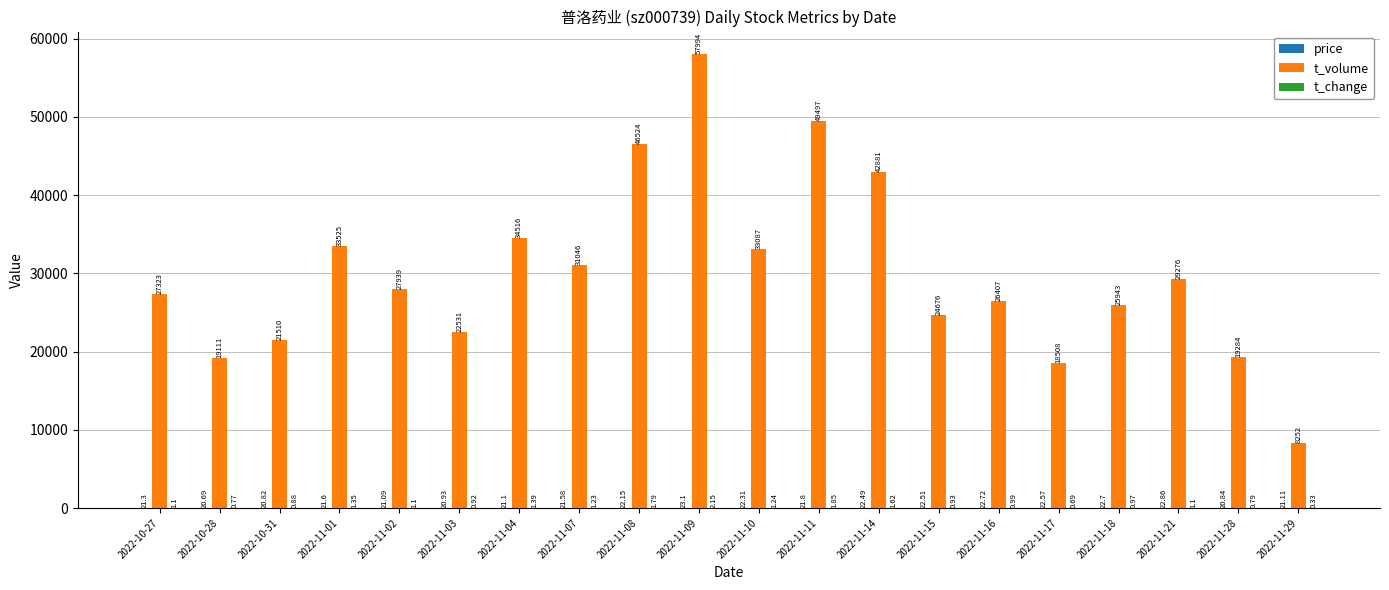

What is the sum of all t_volume values?

599830.0